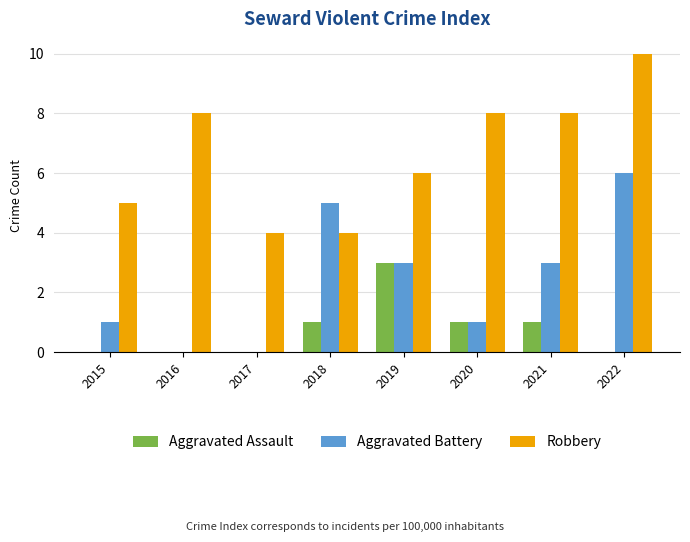

Is it true that Aggravated Battery equals 0 at 2015?

False